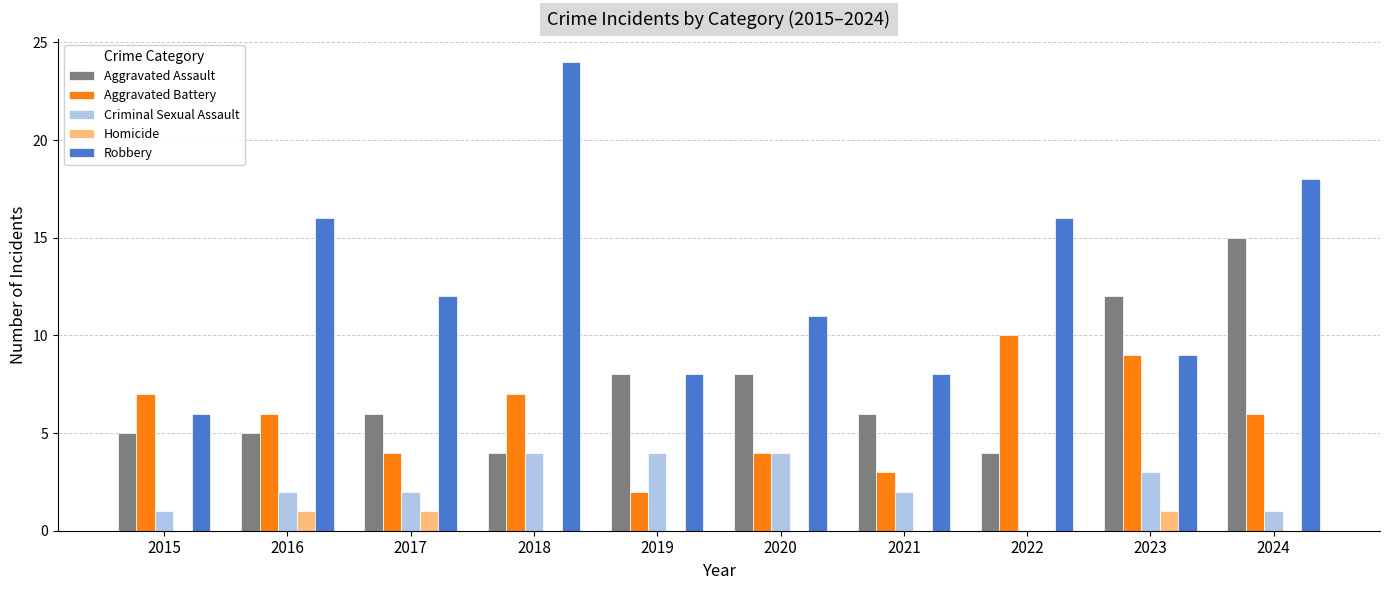

What are all the series names shown in the legend?

Aggravated Assault, Aggravated Battery, Criminal Sexual Assault, Homicide, Robbery